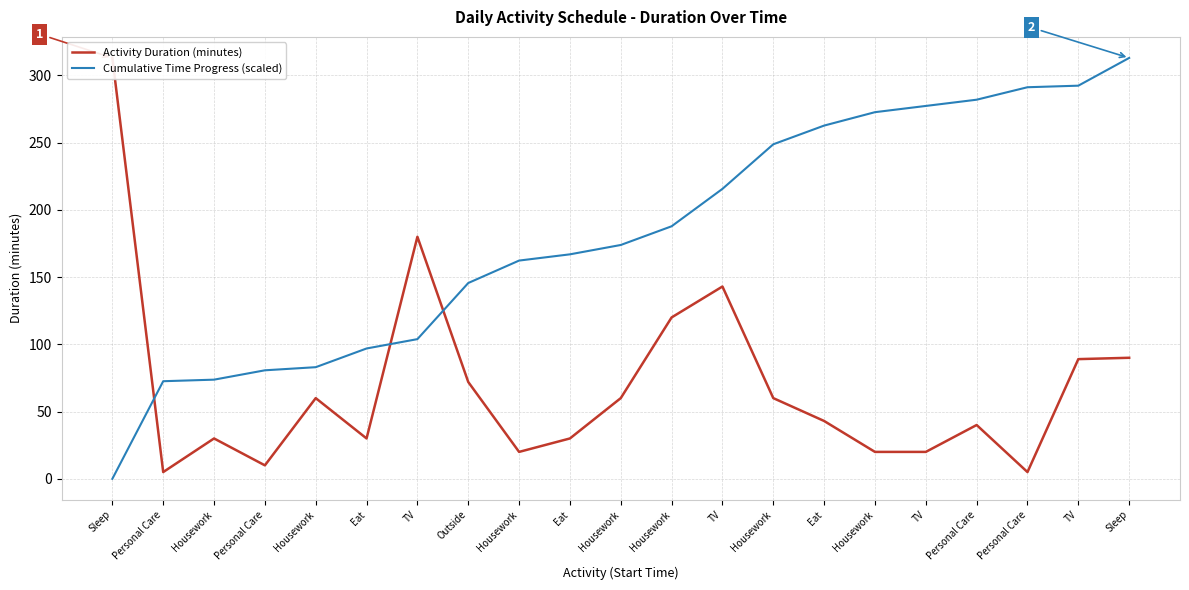

Between Housework and Eat, which is larger?

Housework